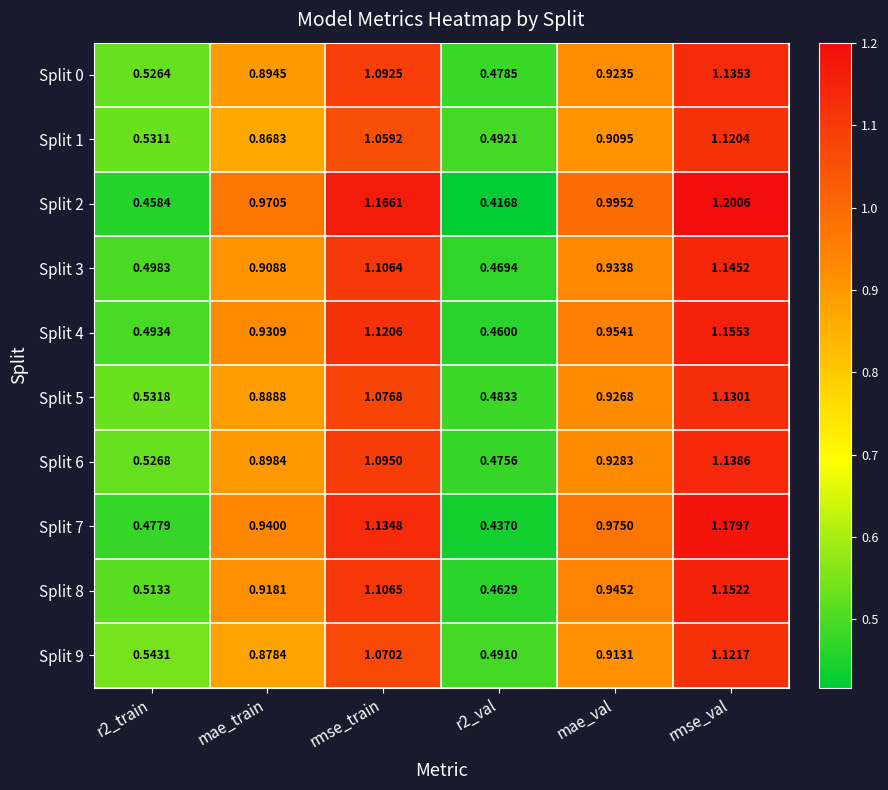

Rank the series at rmse_val from lowest to highest value.

Split 1, Split 9, Split 5, Split 0, Split 6, Split 3, Split 8, Split 4, Split 7, Split 2